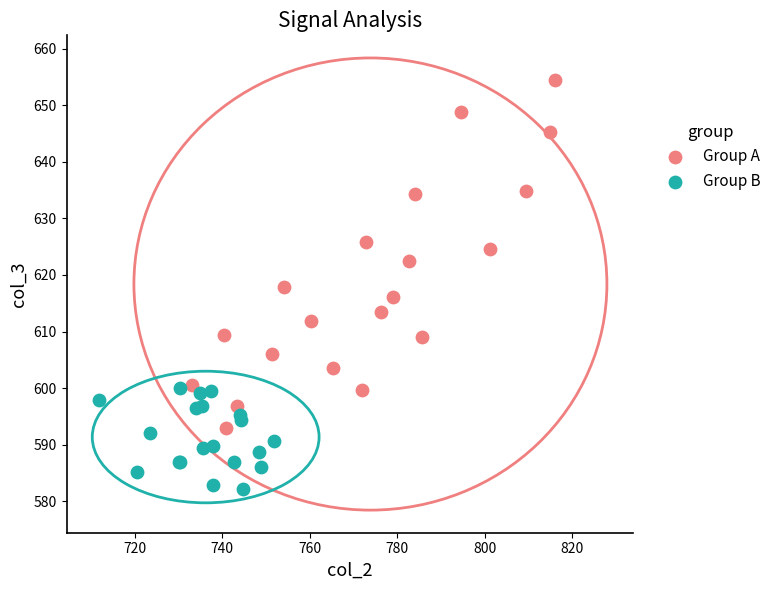

Which series has the widest spread of Y values?

Group A